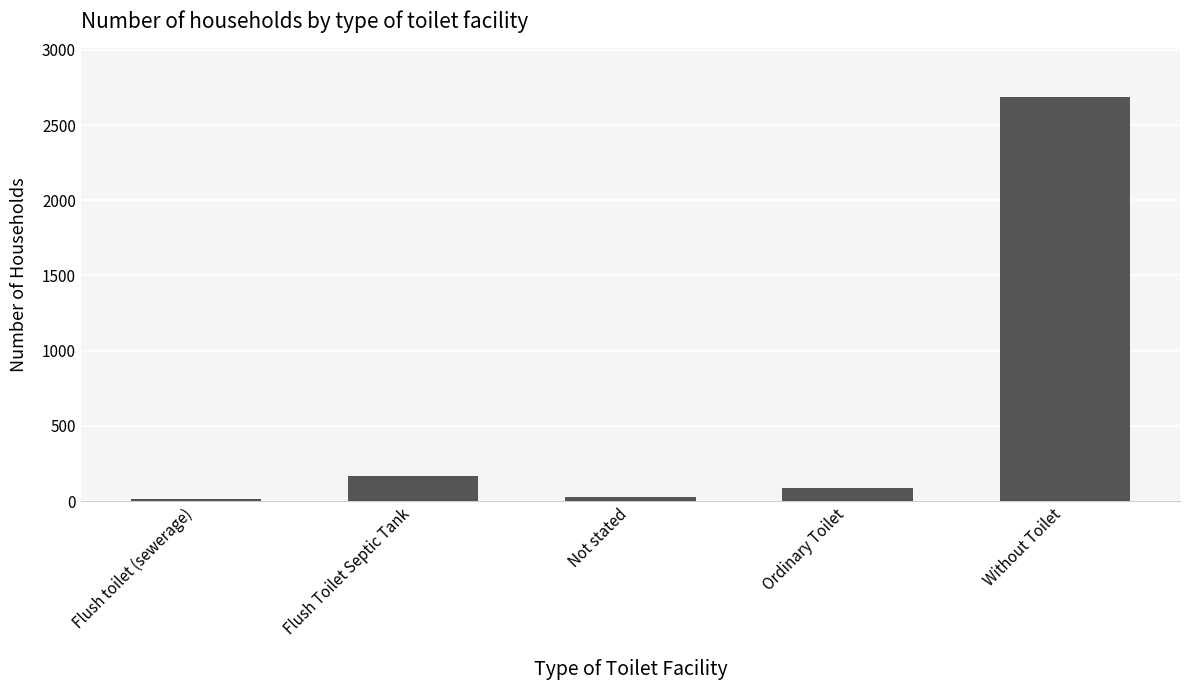

What is the difference between the values at Without Toilet and Not stated?

2661